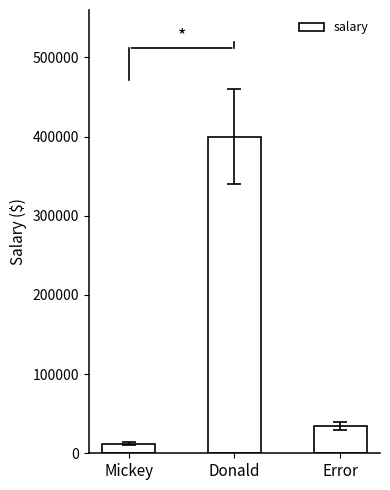

Rank the categories by value from lowest to highest.

Mickey, Error, Donald